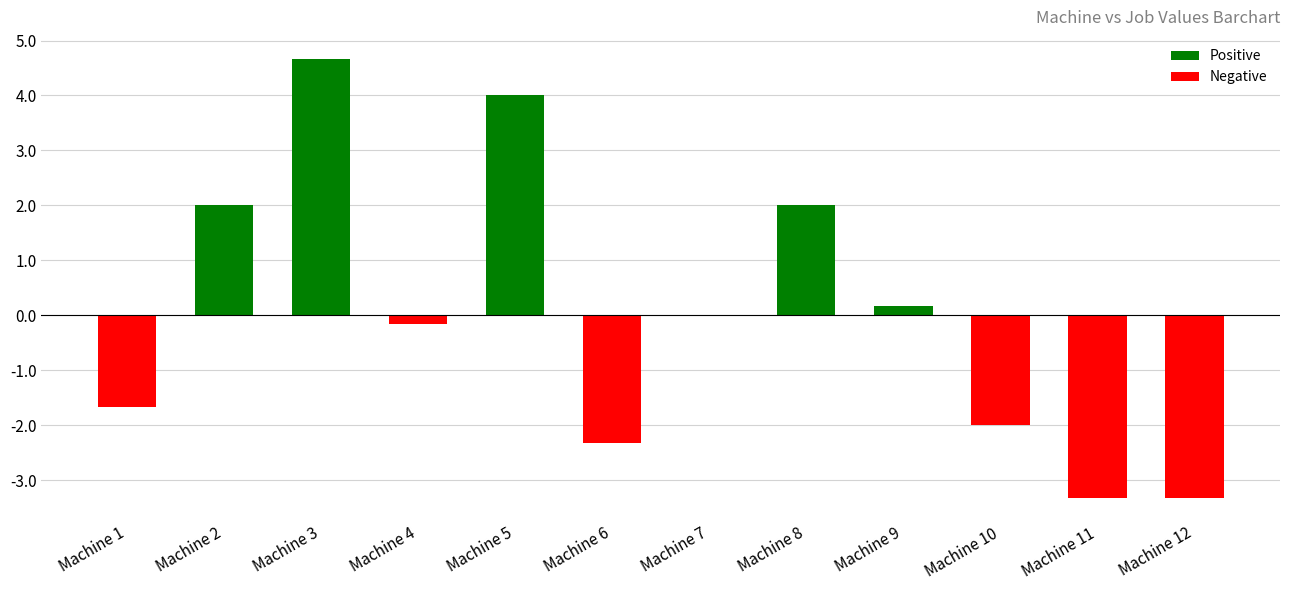

Reading left to right, what are all the values shown in this chart?

-1.7	2.0	4.7	-0.2	4.0	-2.3	0.0	2.0	0.2	-2.0	-3.3	-3.3